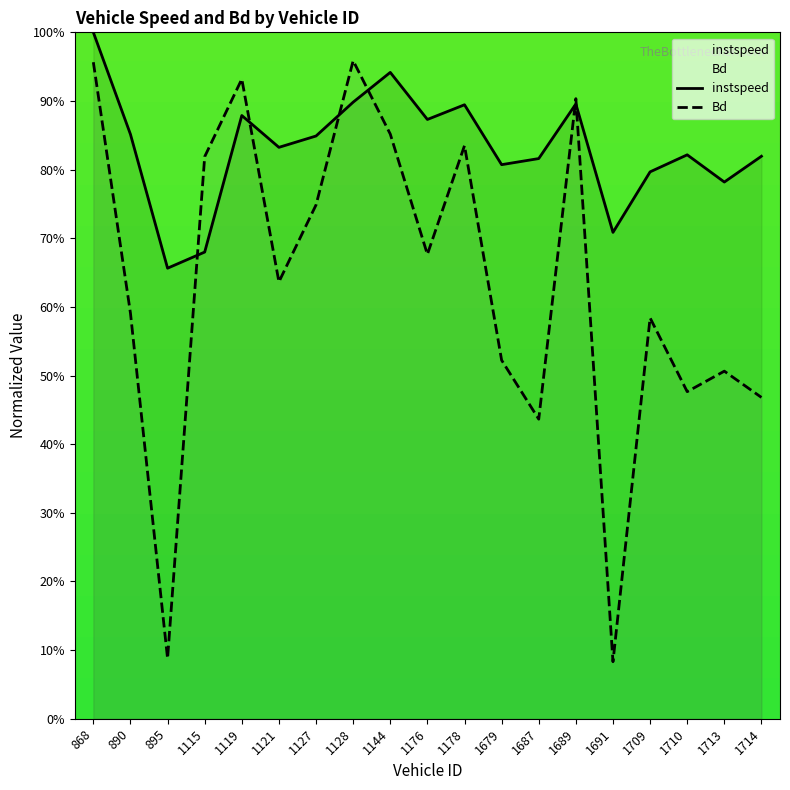

What is the minimum value shown in the chart?

0.1